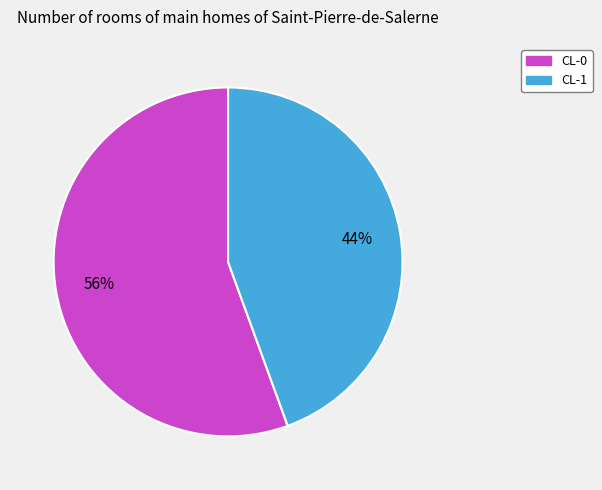

Does CL-0 account for over 50% of the chart?

Yes